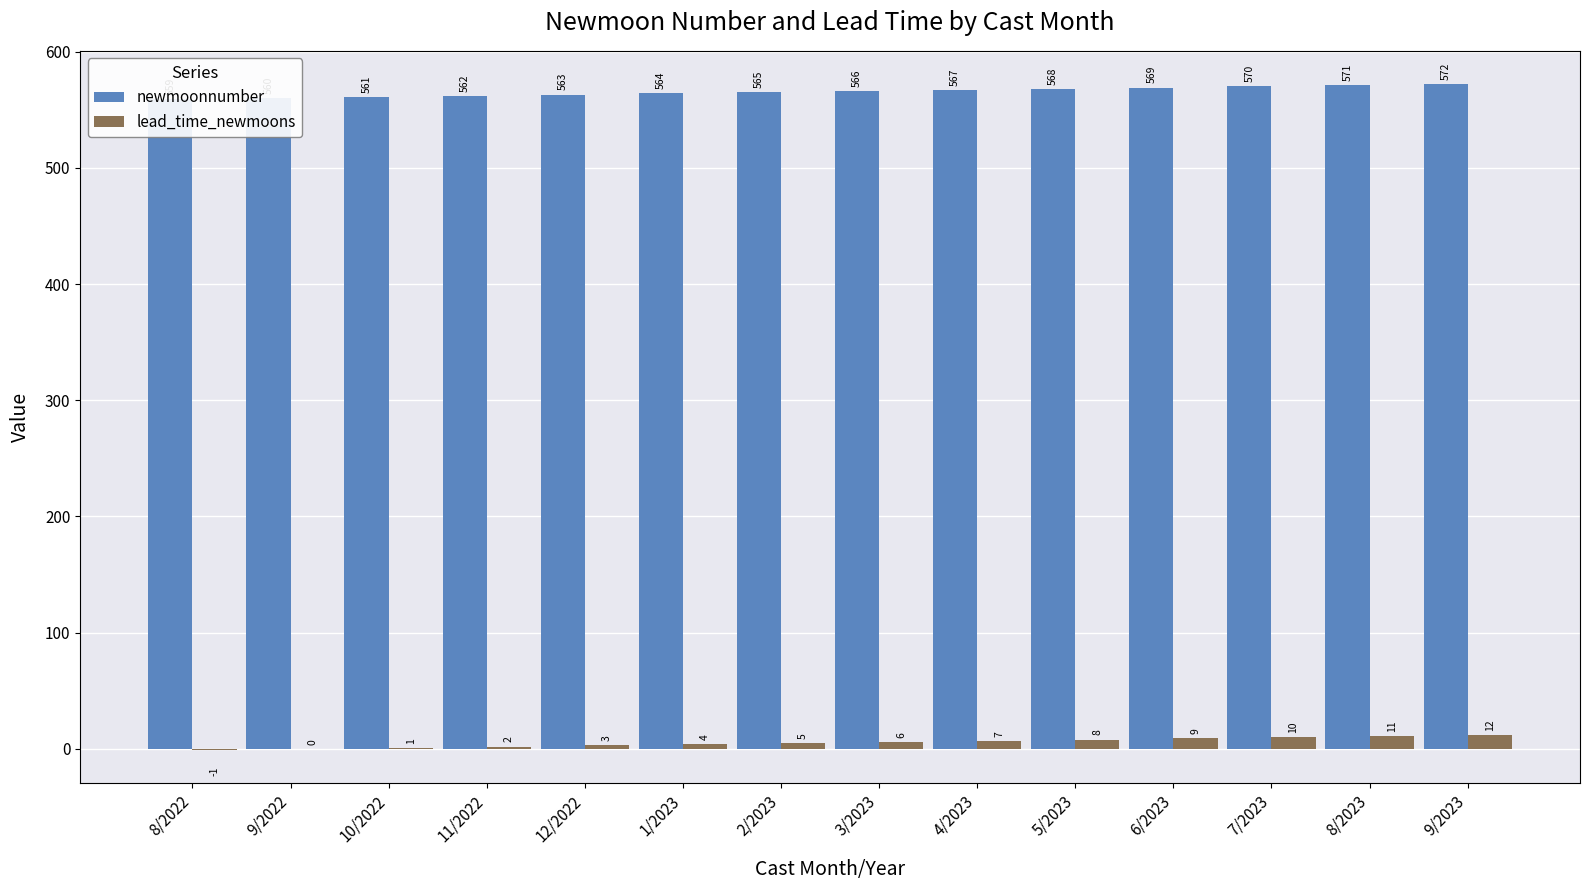

At how many categories does at least one series exceed 512?

14